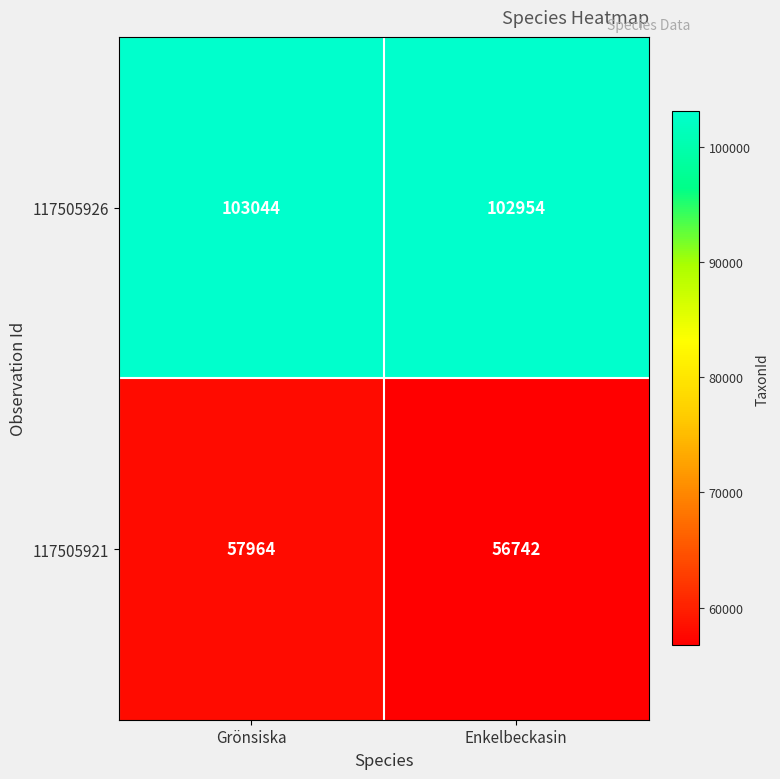

What is the difference between the maximum and minimum values in the 117505926 series?

90